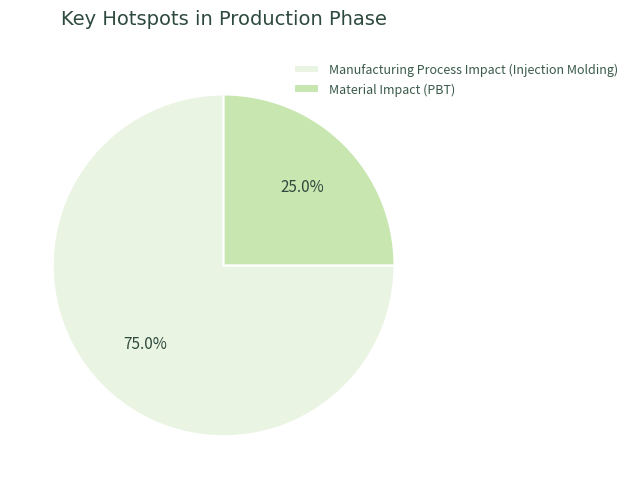

What percentage do Material Impact (PBT) and Manufacturing Process Impact (Injection Molding) together represent?

100.0%